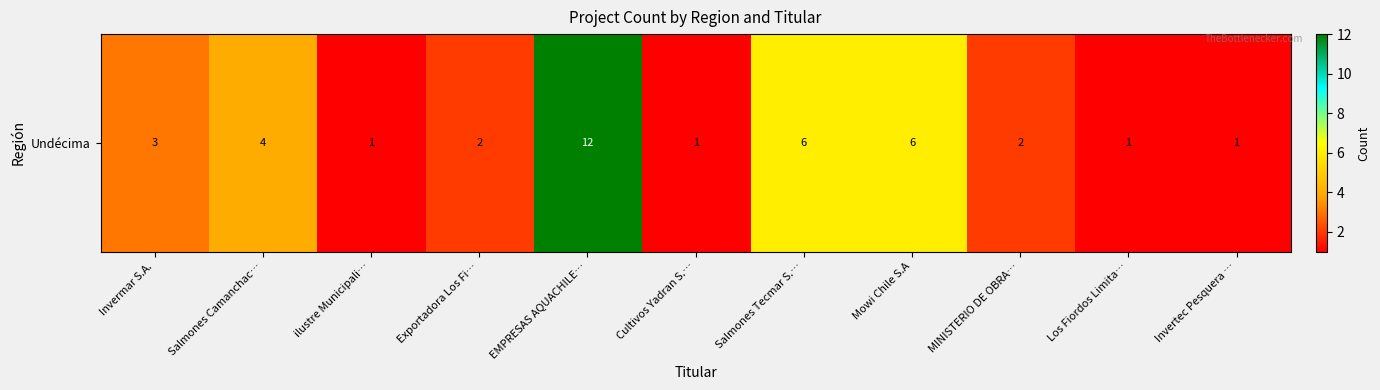

Count the number of values greater than 2.

5